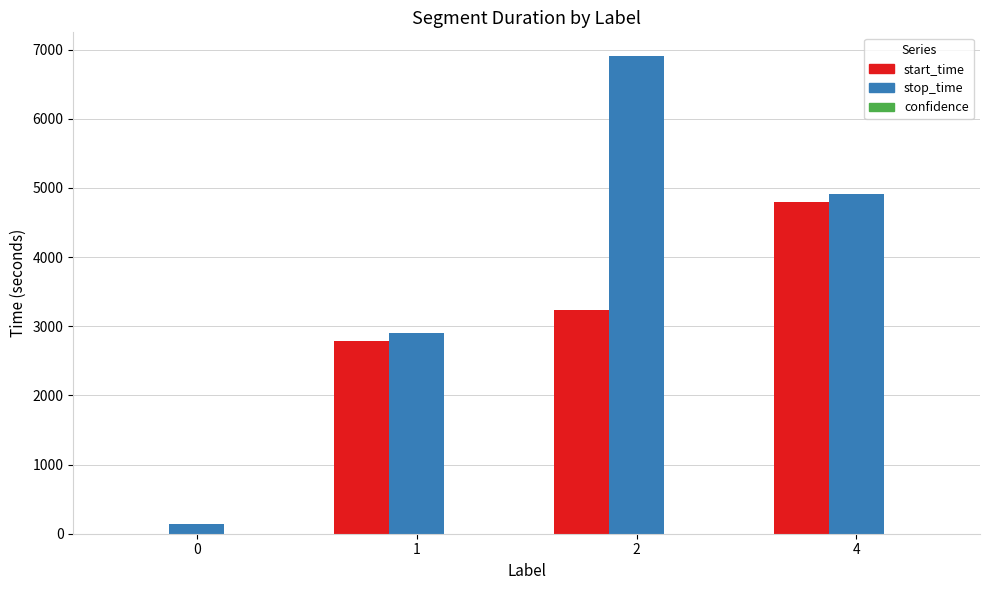

Between 0 and 1, which series saw the biggest shift?

start_time